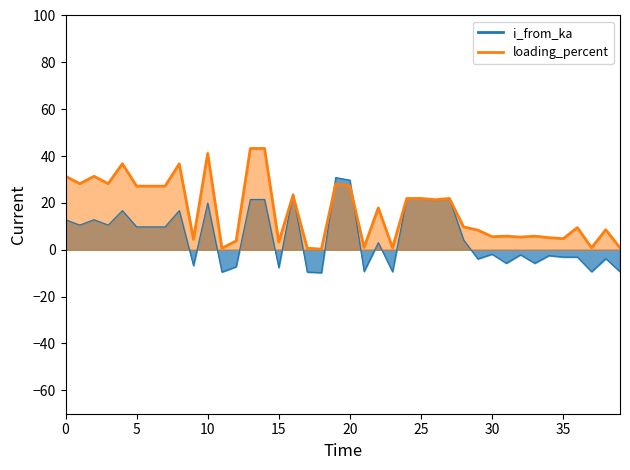

List the series in order of their overall mean, highest first.

loading_percent, i_from_ka